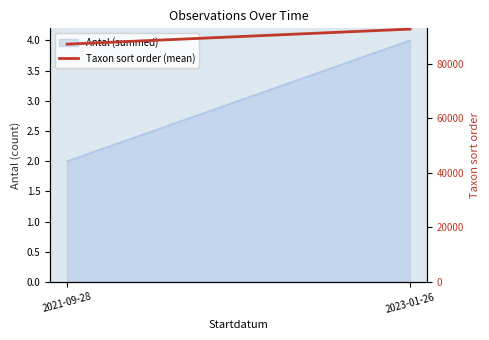

What is the label of the 2nd point from the left?

2023-01-26